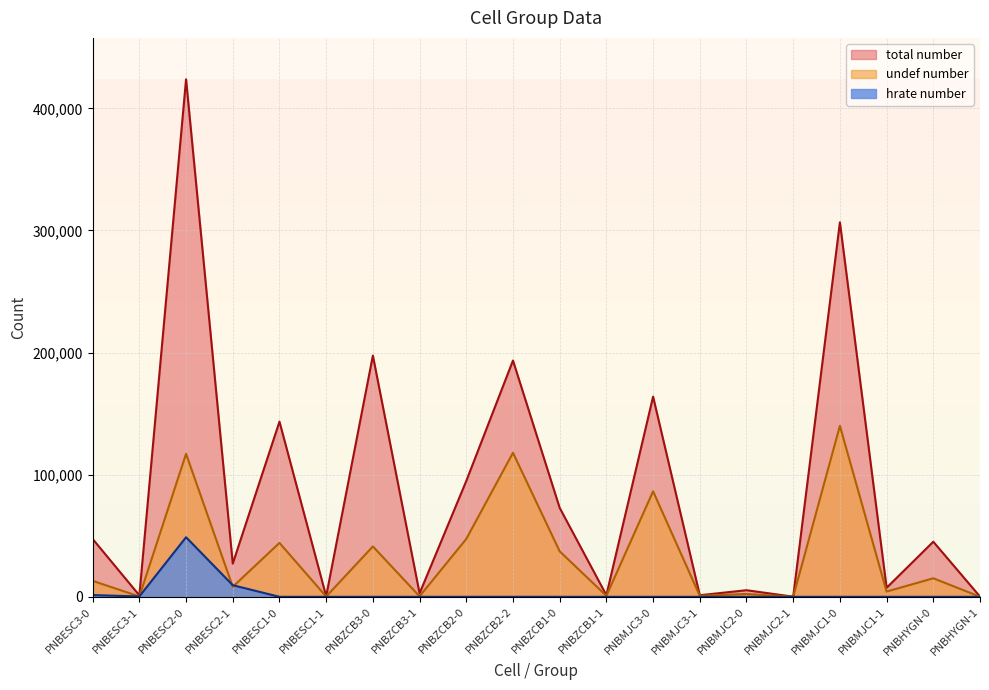

How many series are shown in this chart?

3